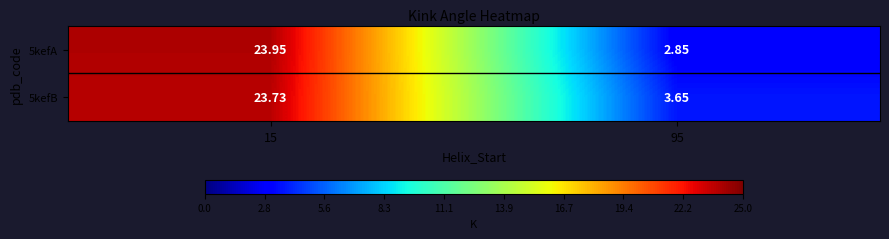

Is the value of 5kefA at 15 greater than the value of 5kefB at 15?

Yes